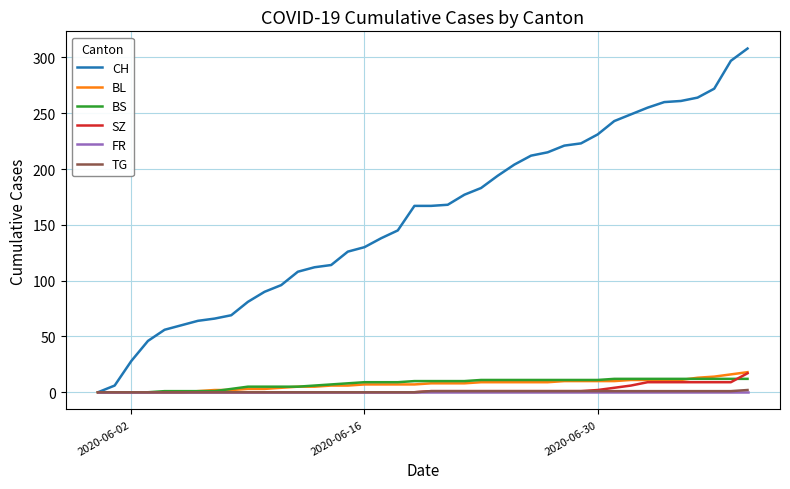

What is the highest value of the CH series?

308